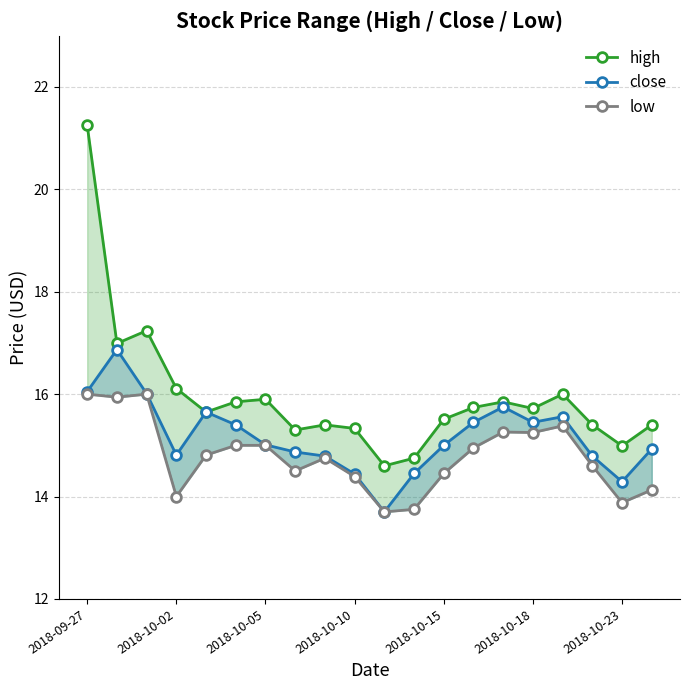

Which has a higher value, 10 or 2018-10-15?

2018-10-15